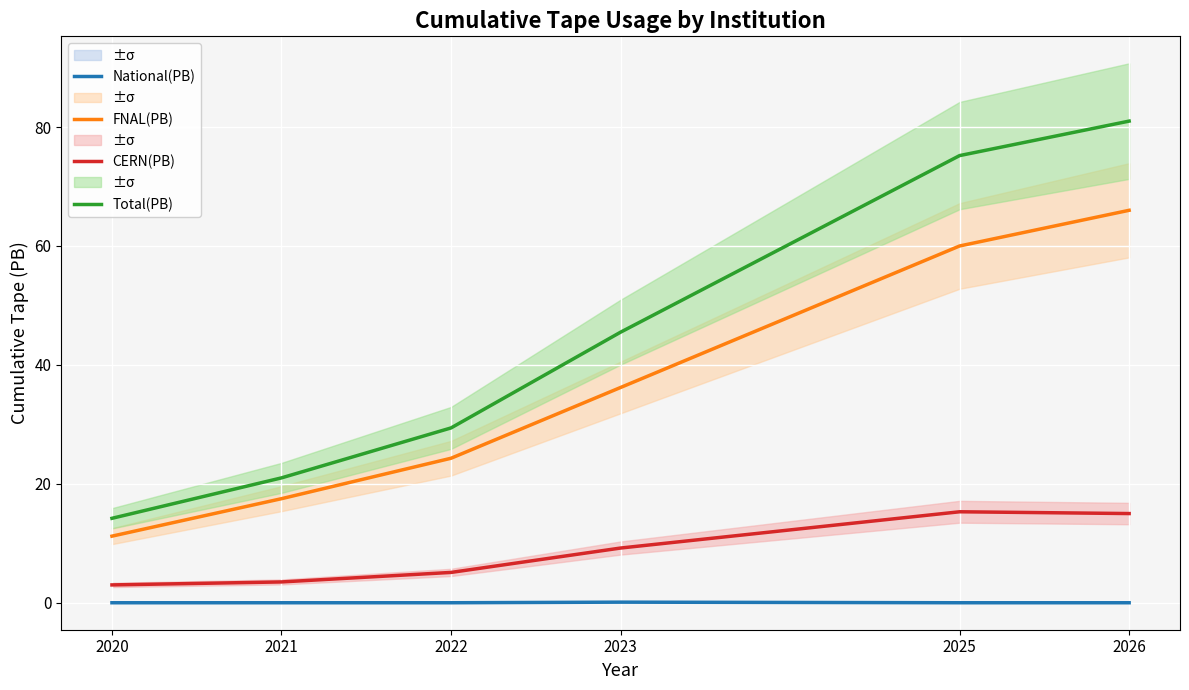

True or false: National(PB) and Total(PB) cross at least once.

False